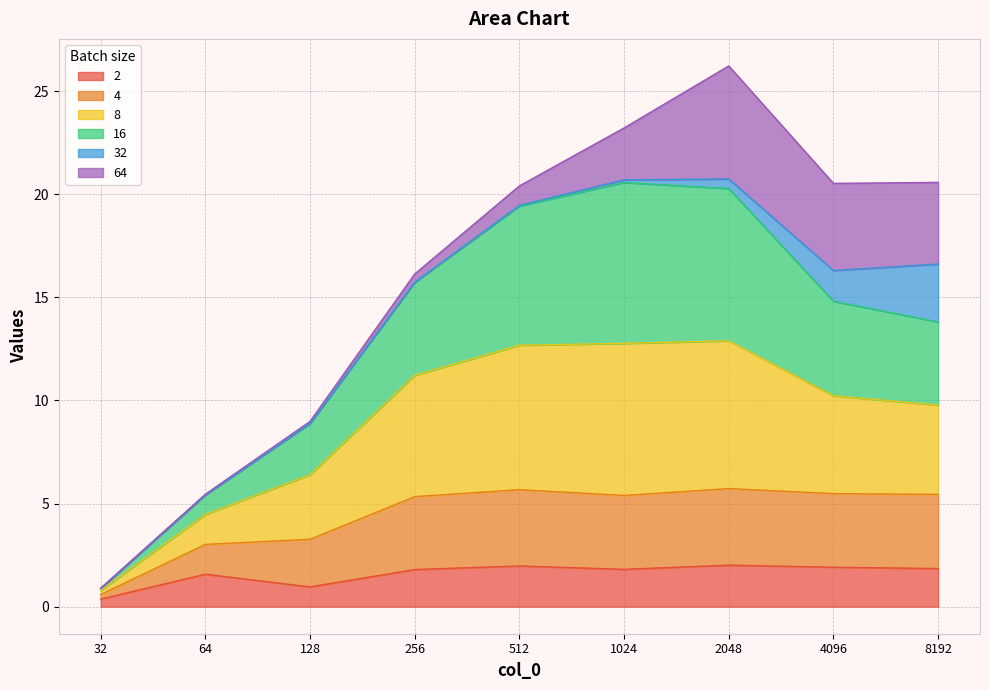

True or false: 2 has a value of 1.8 at 1024.

True